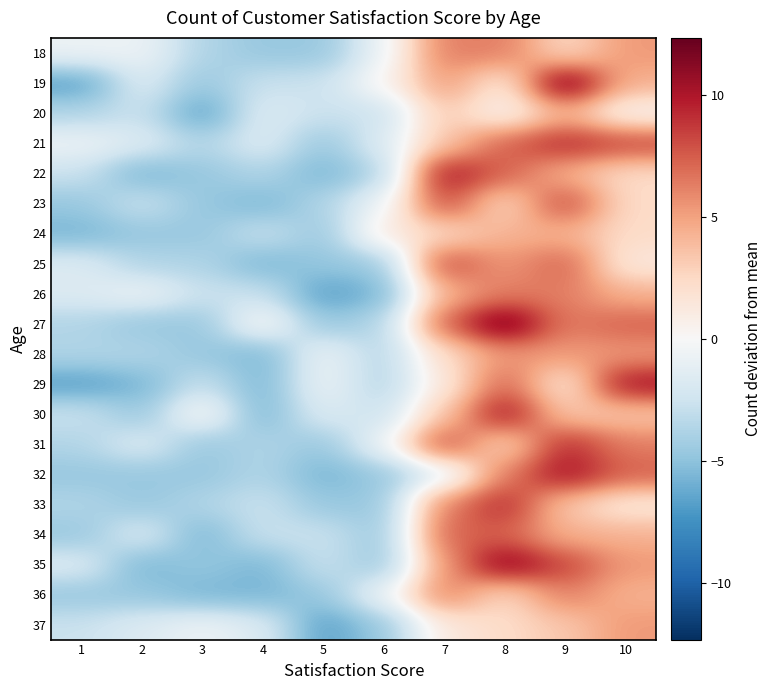

Between 4 and 5, which series saw the biggest shift?

27